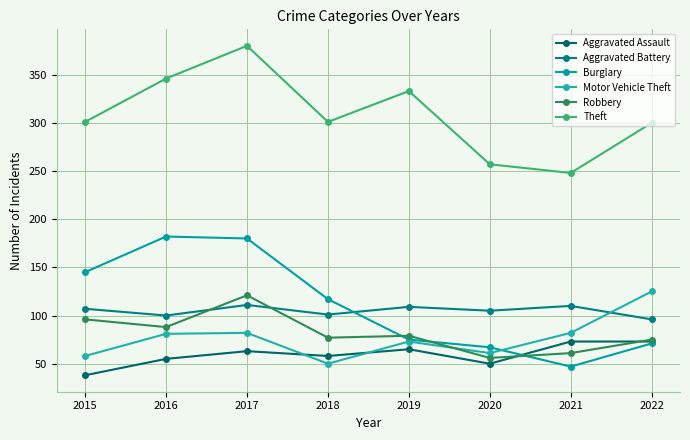

The Burglary series shows 257 at 2015. True or false?

False